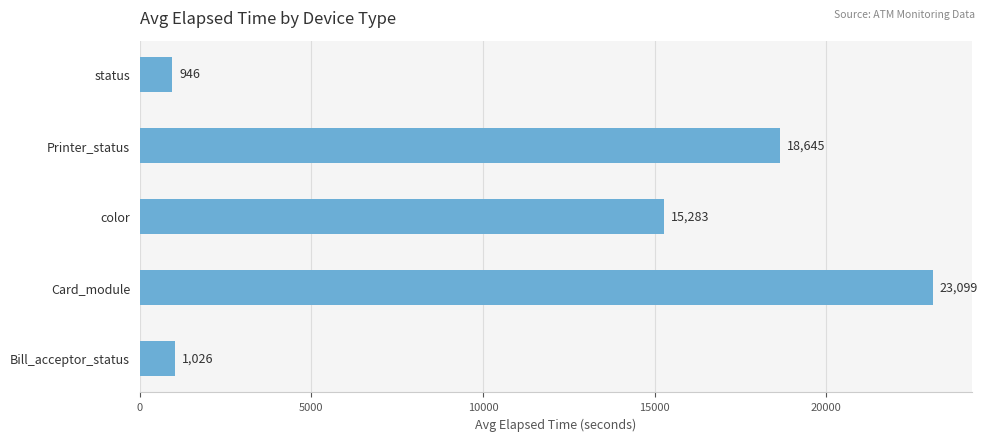

Between Bill_acceptor_status and Printer_status, which is larger?

Printer_status